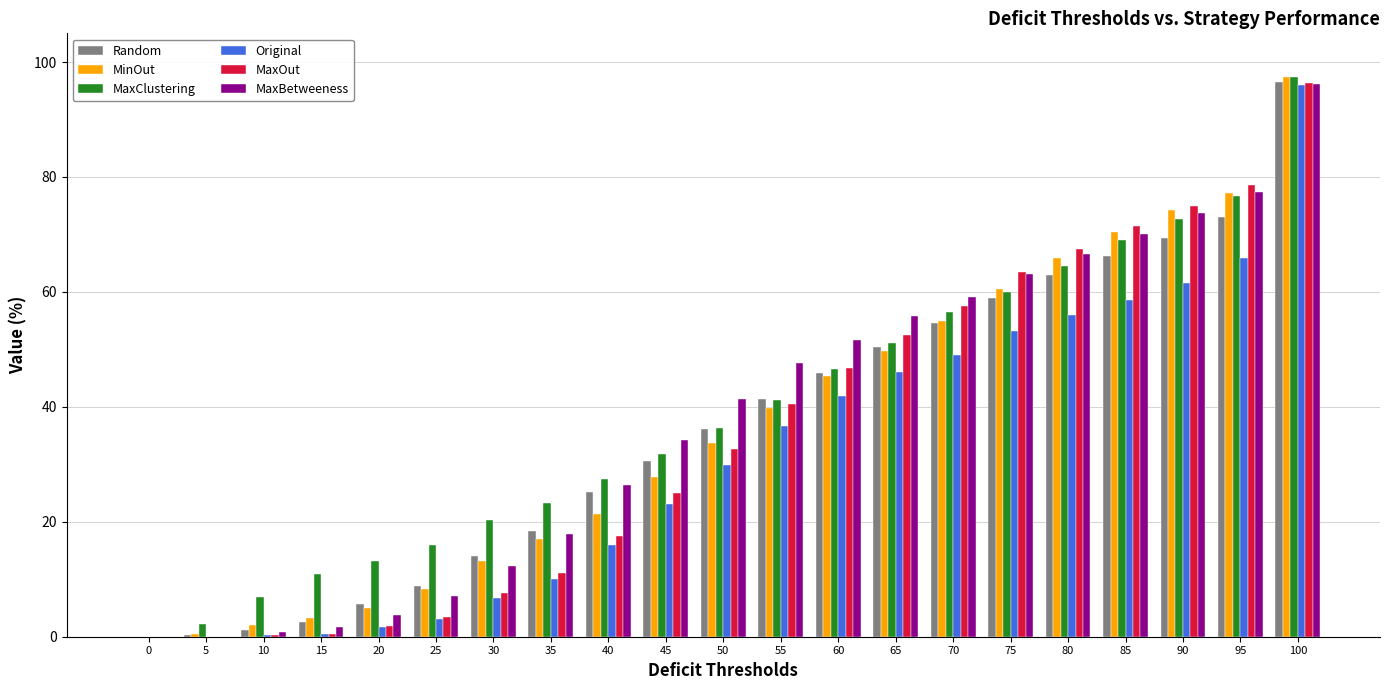

The value of Random at 50 is 10.6. True or false?

False